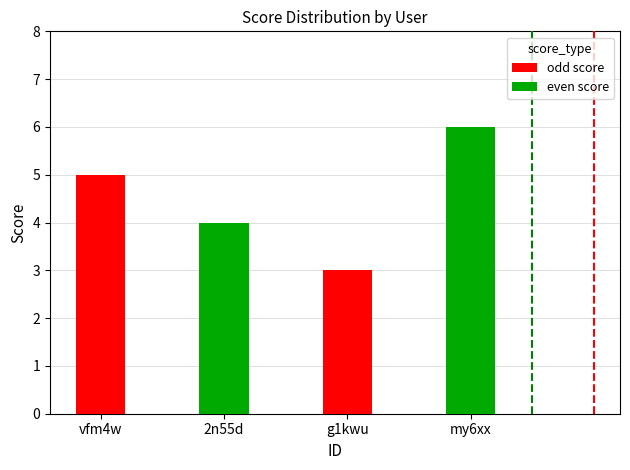

Which series has the largest total across all categories?

even score